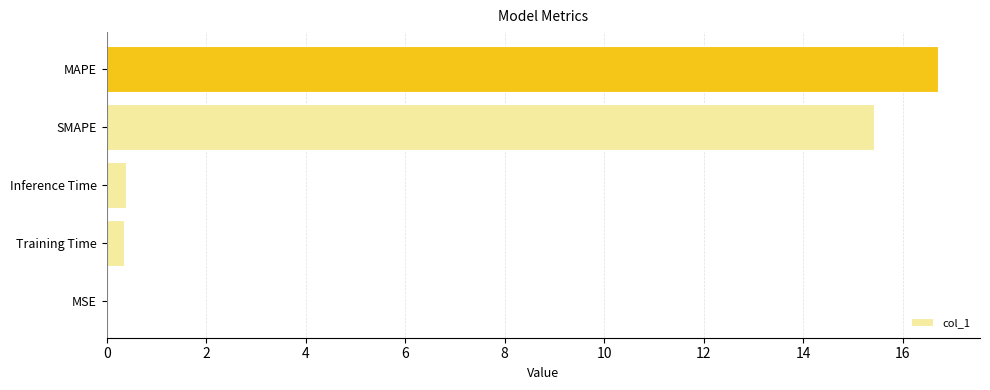

What is the maximum value shown in the chart?

16.7